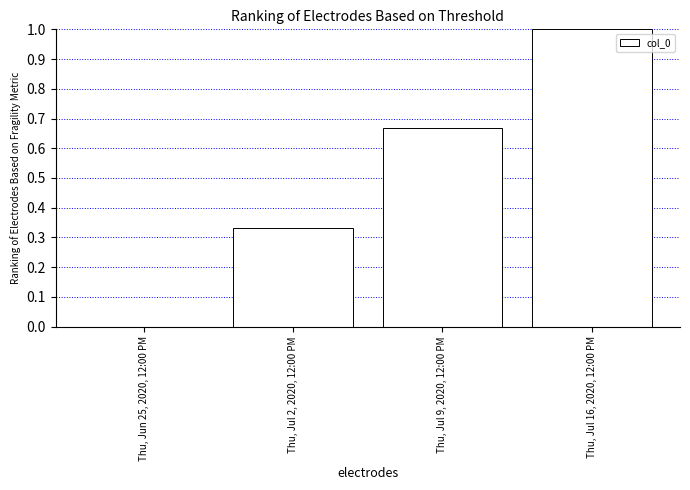

What is the sum of all values?

2.0